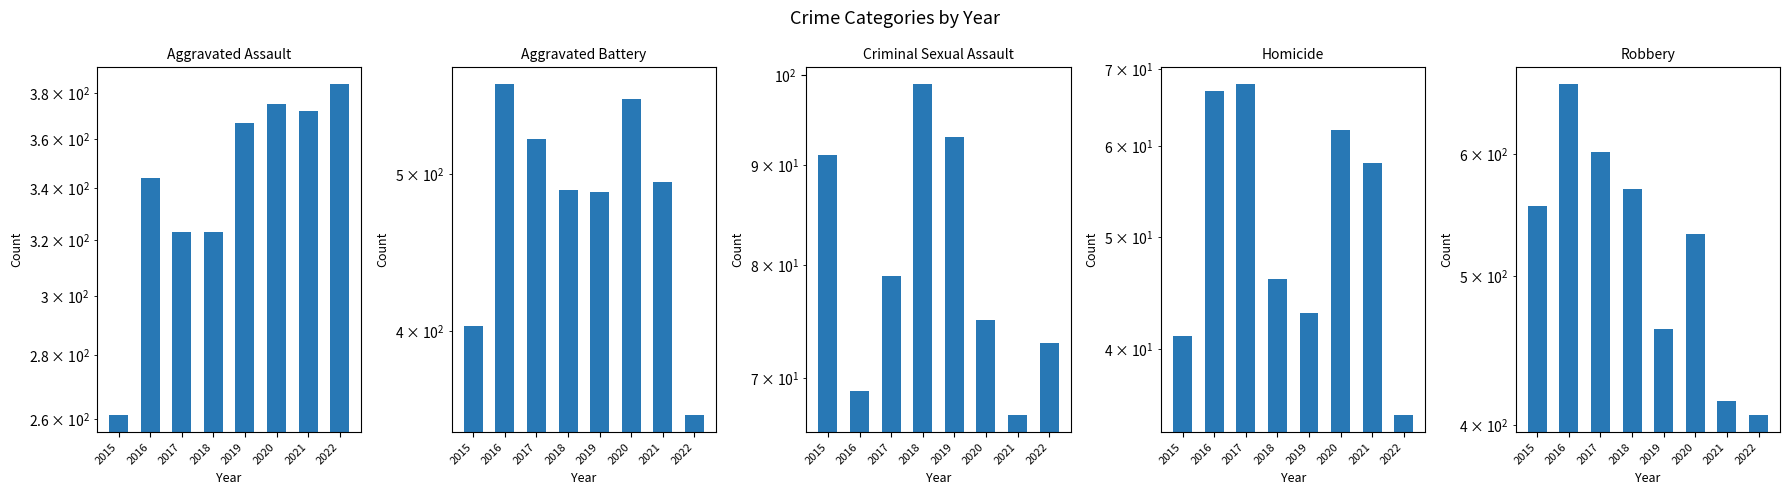

Are the bars horizontal?

No